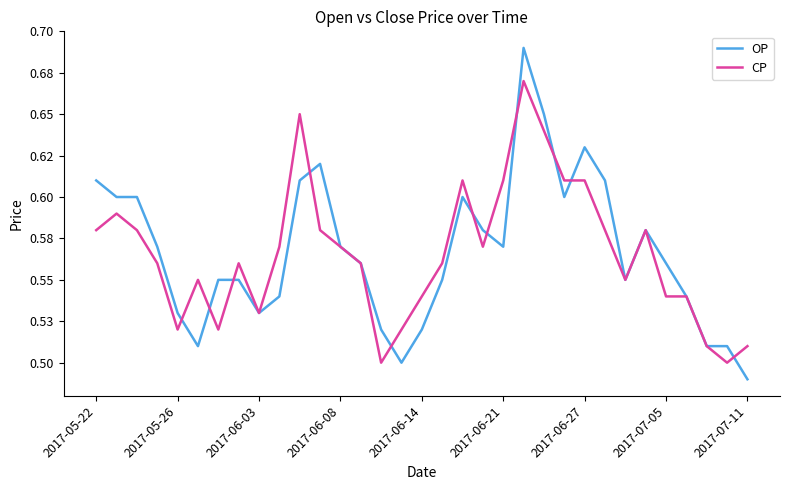

True or false: OP and CP intersect in this chart.

True